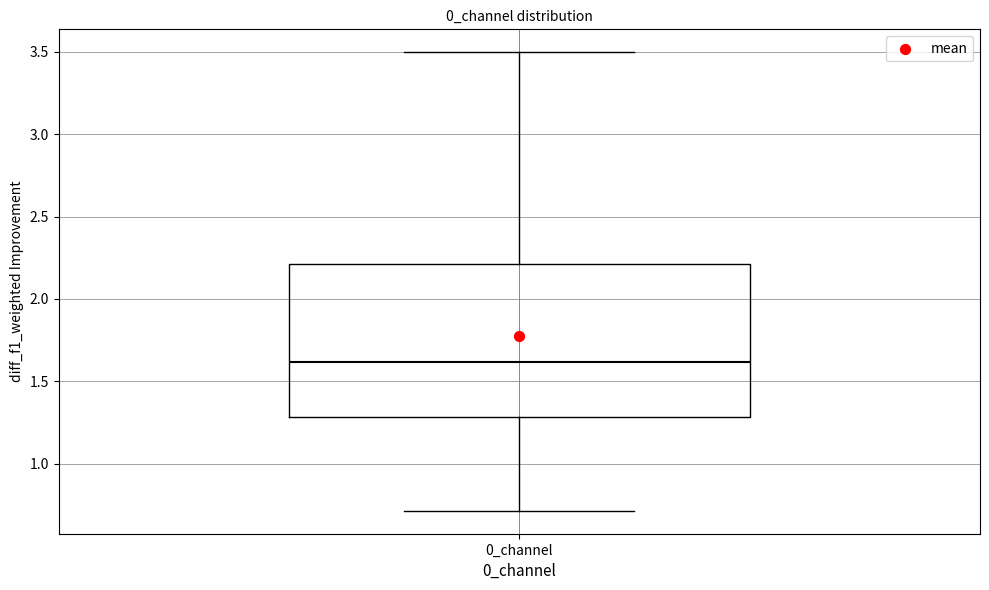

Where is the upper edge of the box for 0_channel on the y-axis? The values are not printed on the chart, so give them approximately, as read against the axis.

2.2